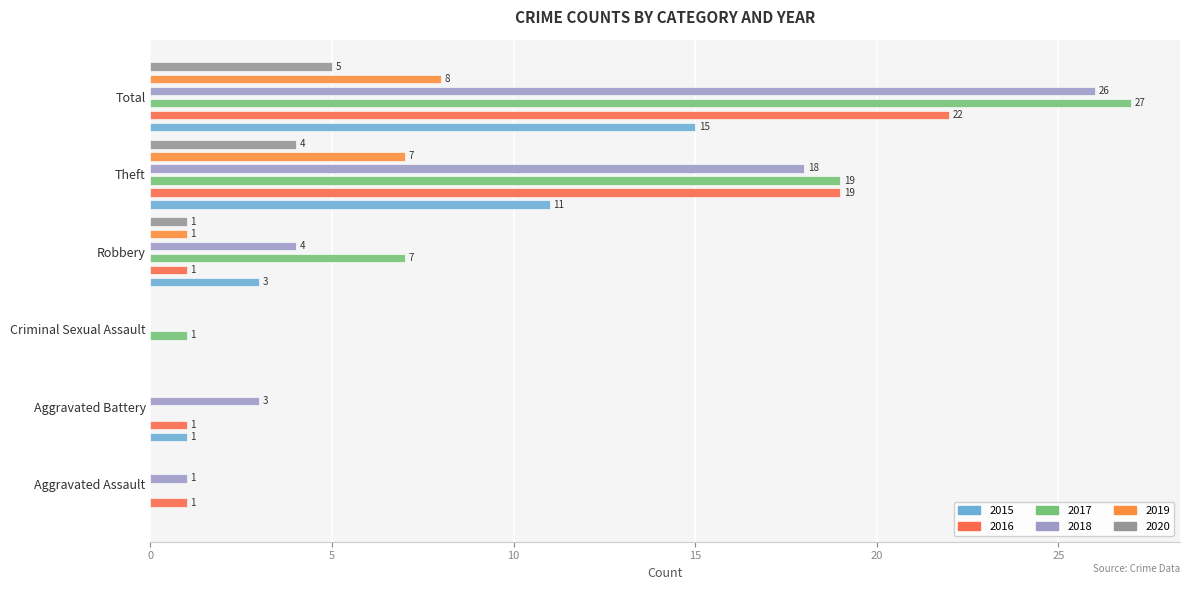

At which label does 2020 first exceed 1?

Theft